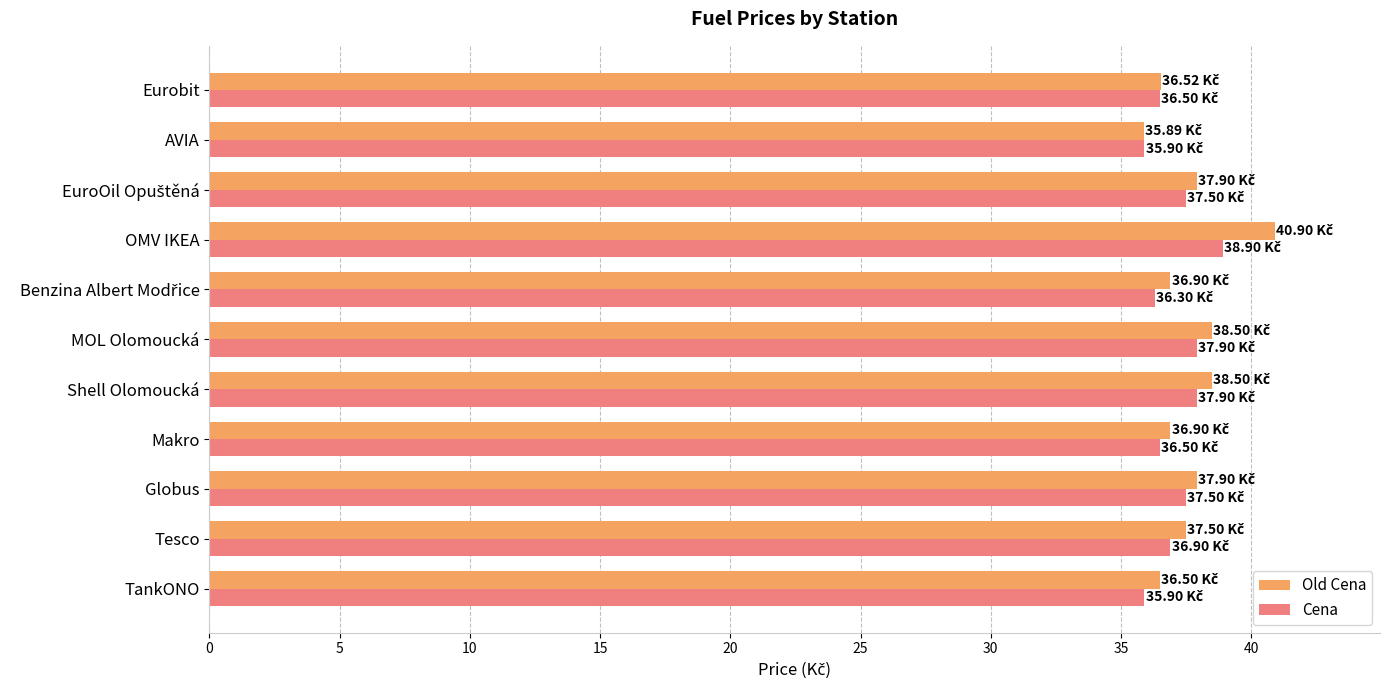

What is the average value of the Old Cena series?

37.6